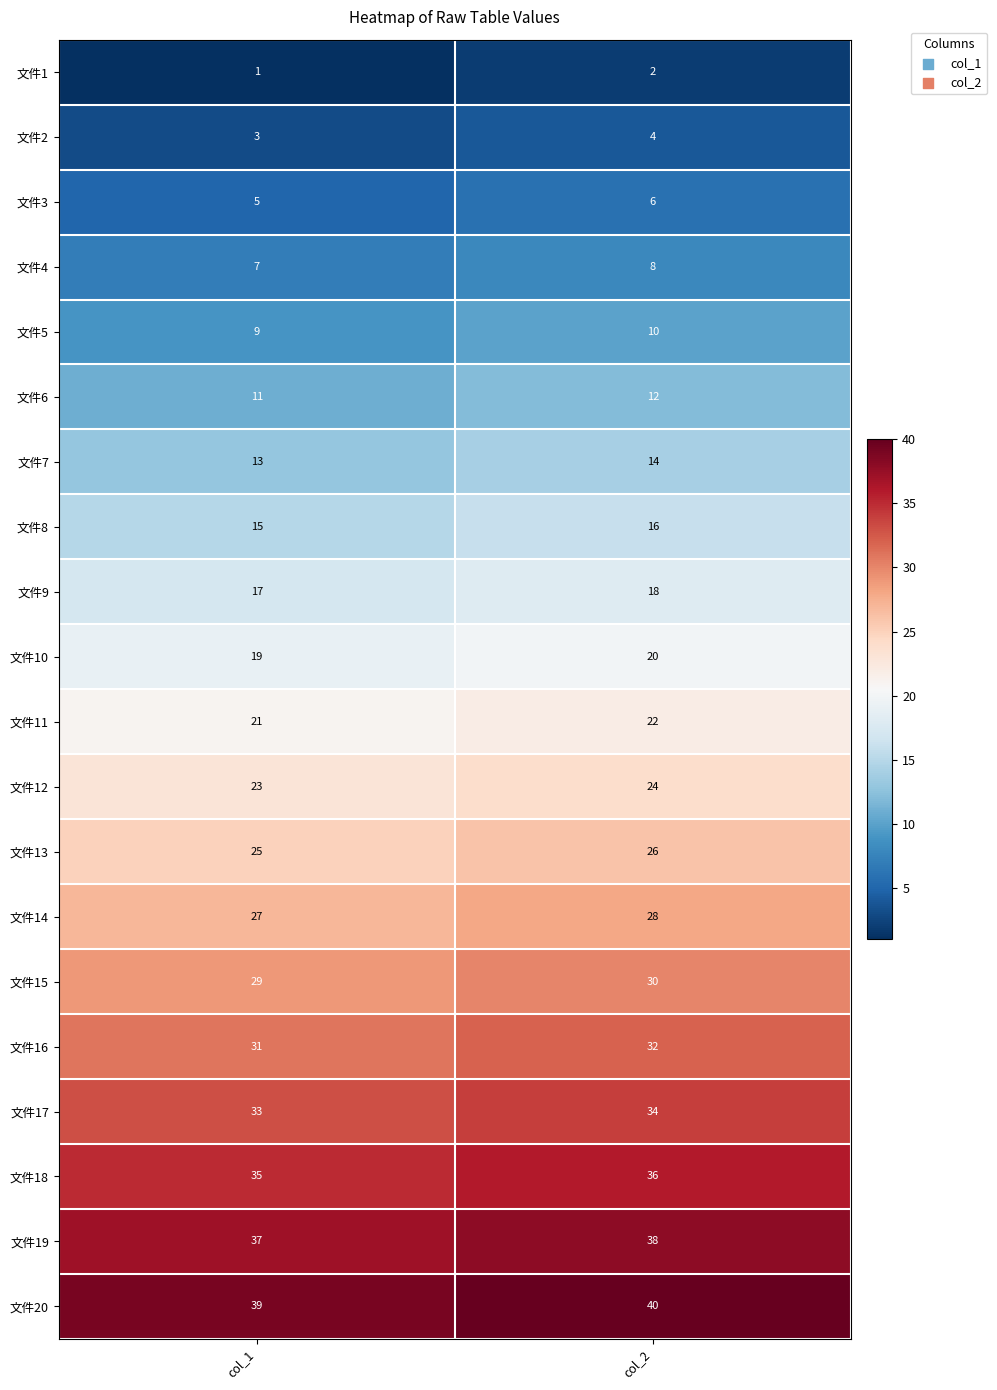

What is the spread (max minus min) of values at col_1?

38